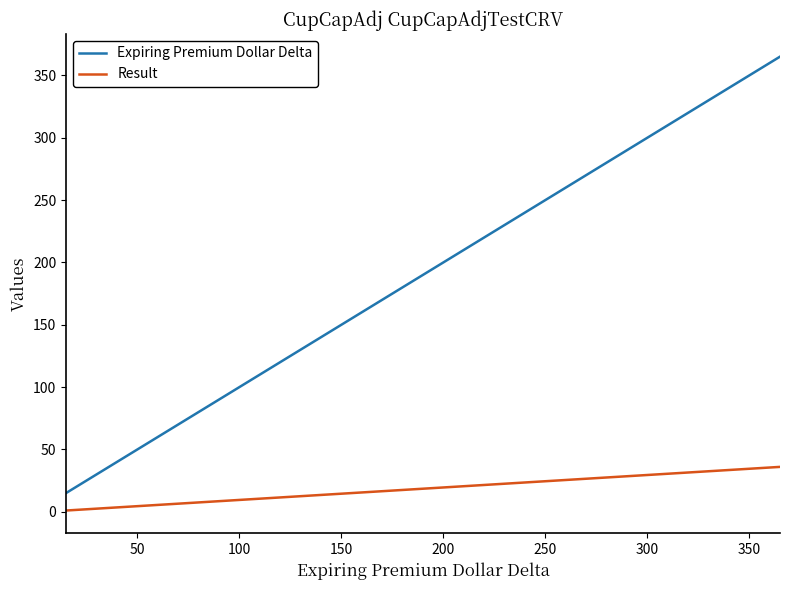

What is the maximum value for Expiring Premium Dollar Delta?

365